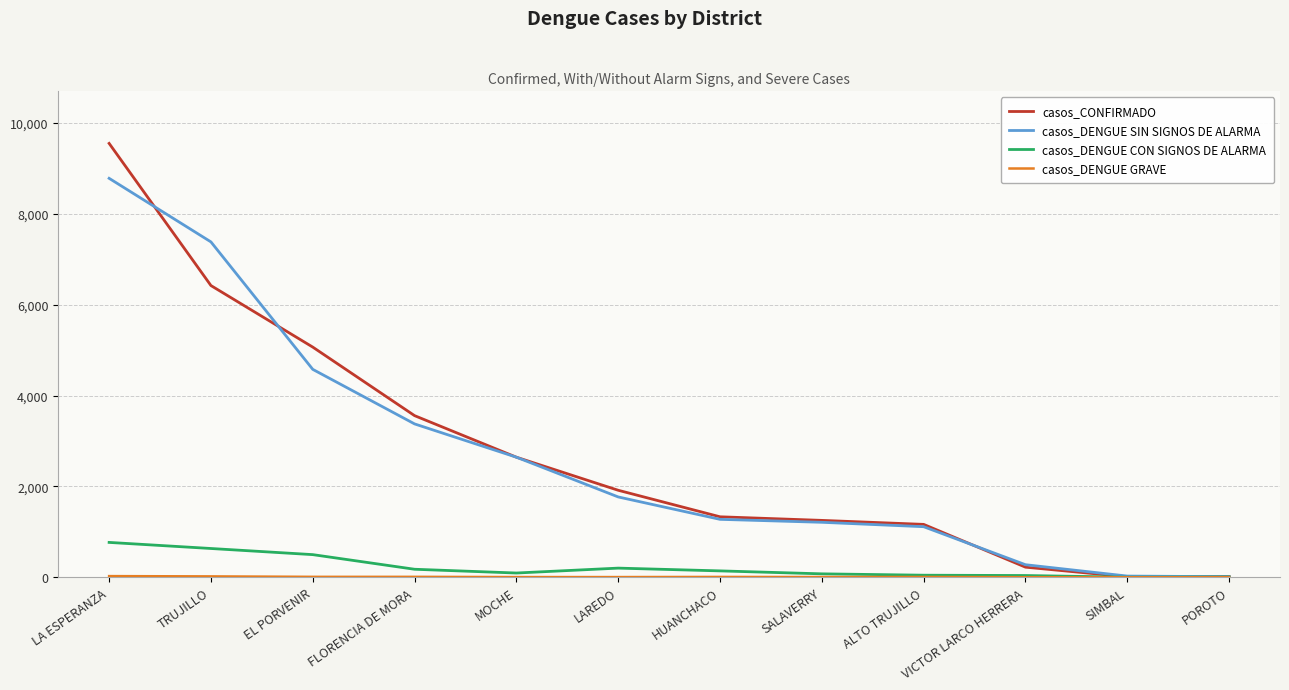

Where is casos_CONFIRMADO nearest to the value 4781?

EL PORVENIR